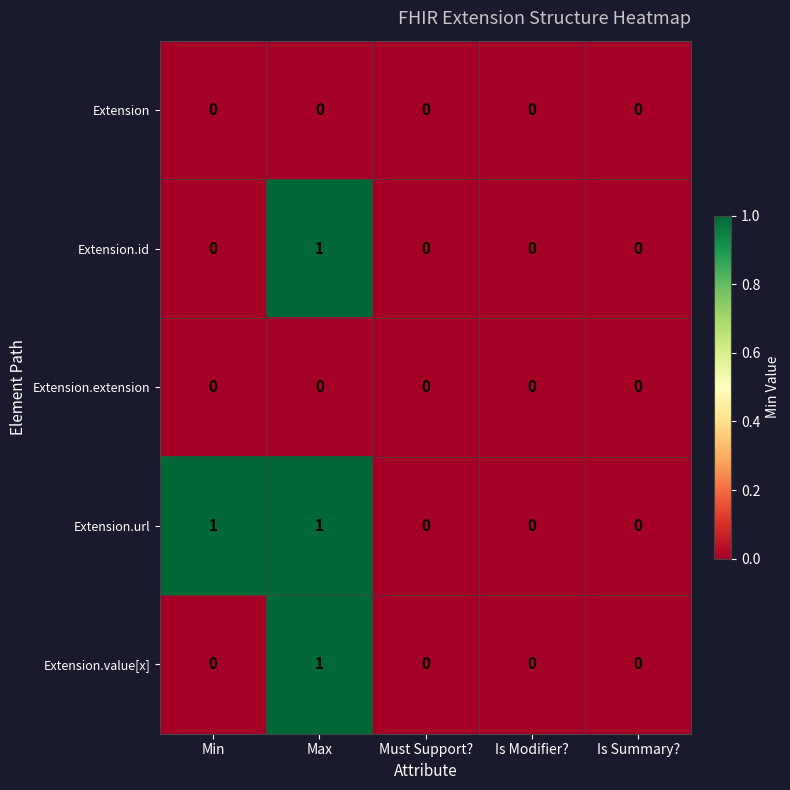

Which series changed the most between Min and Is Summary??

Extension.url